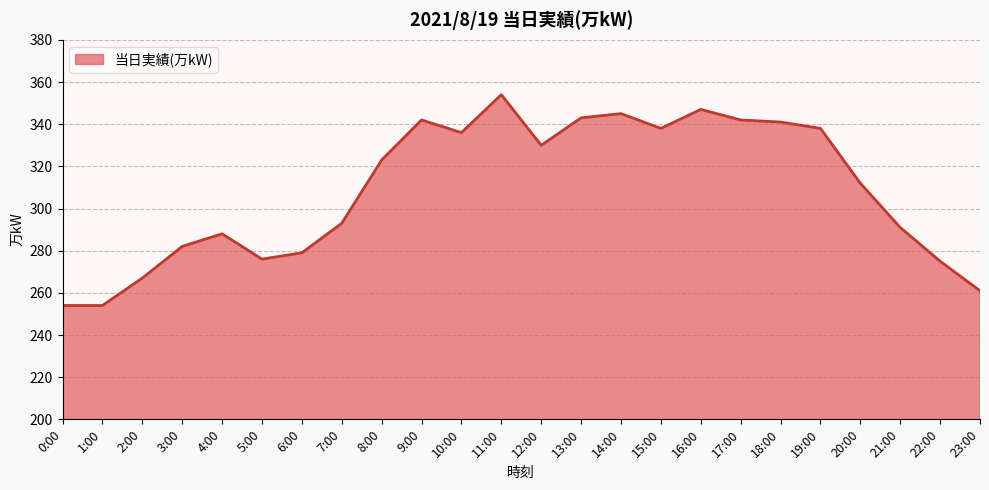

How many distinct data groups are displayed?

1